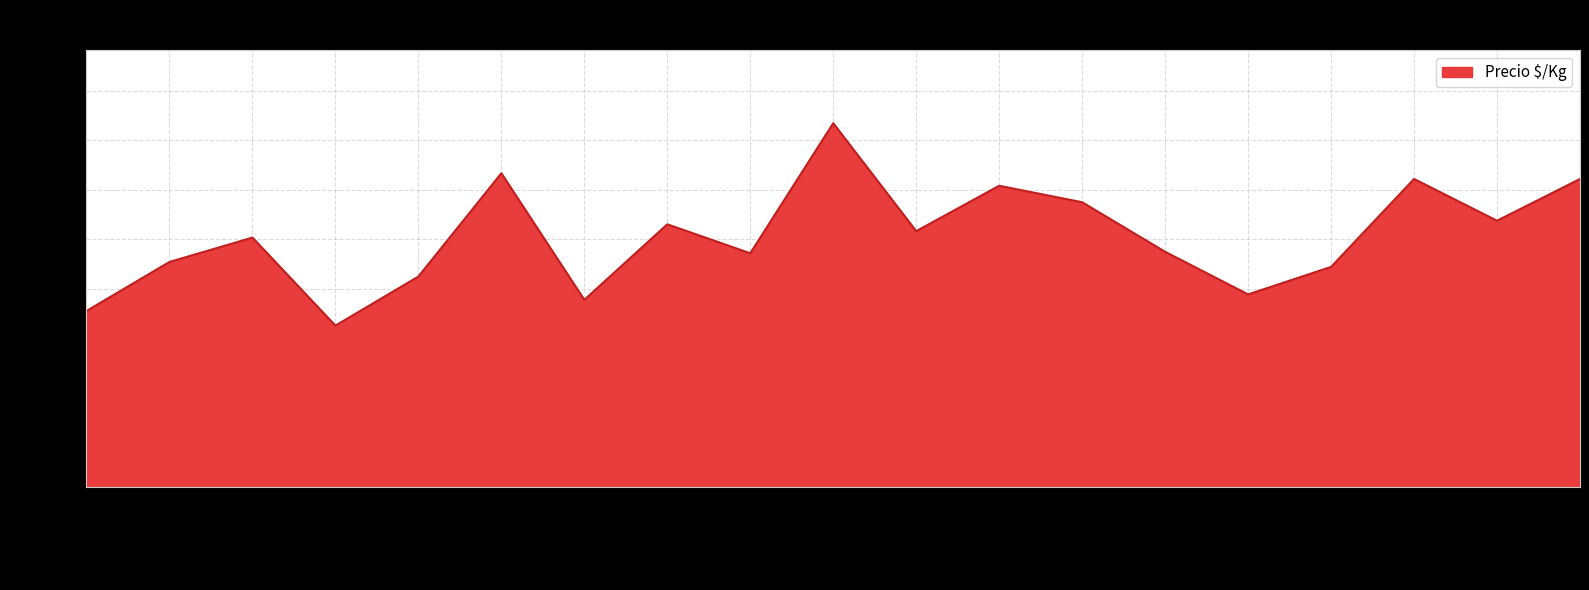

What is the ratio of the value at 2021-07-13 to the value at 2021-04-26?

0.9